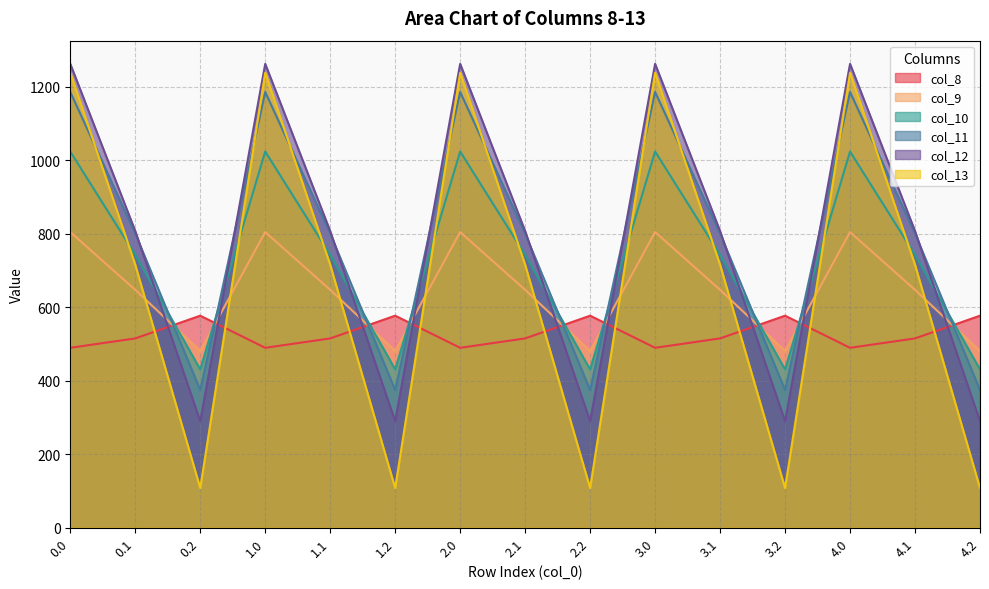

What position from the right is 3.2?

4